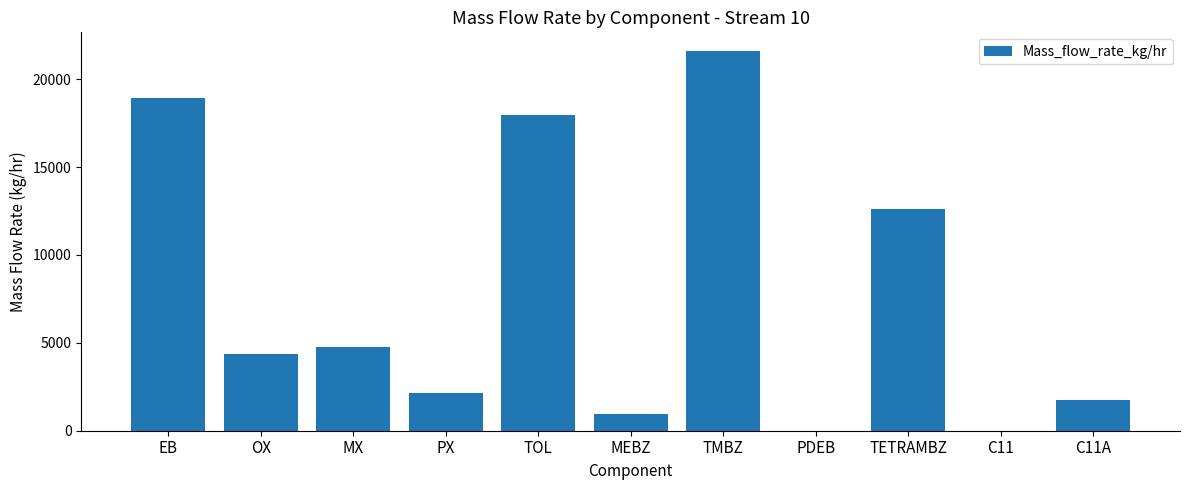

What is the maximum value shown in the chart?

21585.7